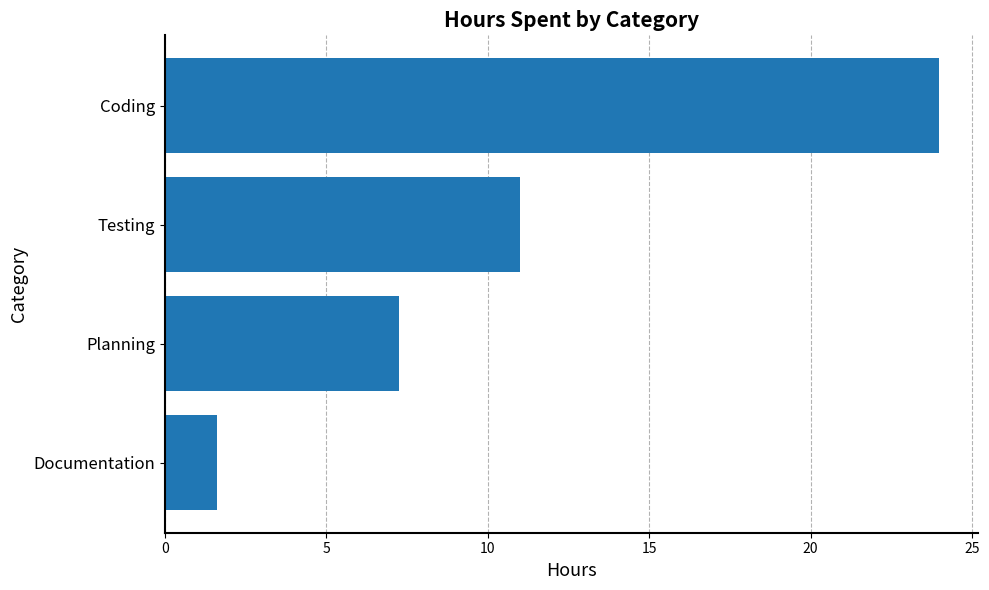

Rank the categories by value from lowest to highest.

Documentation, Planning, Testing, Coding